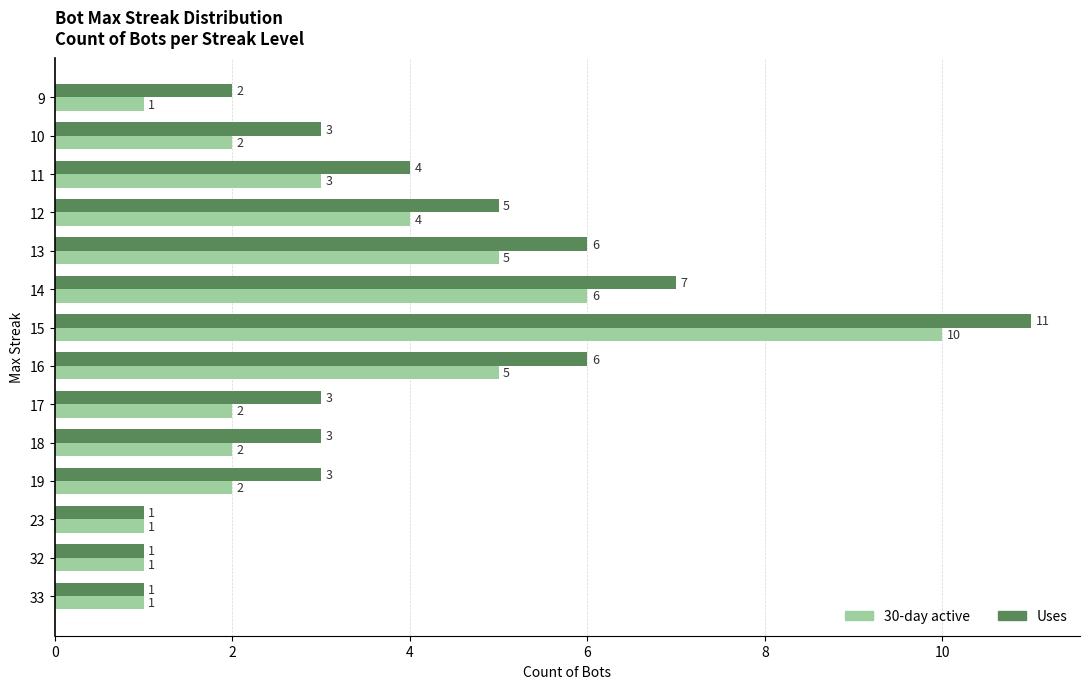

At 11, list the series in order from smallest to largest.

30-day active, Uses